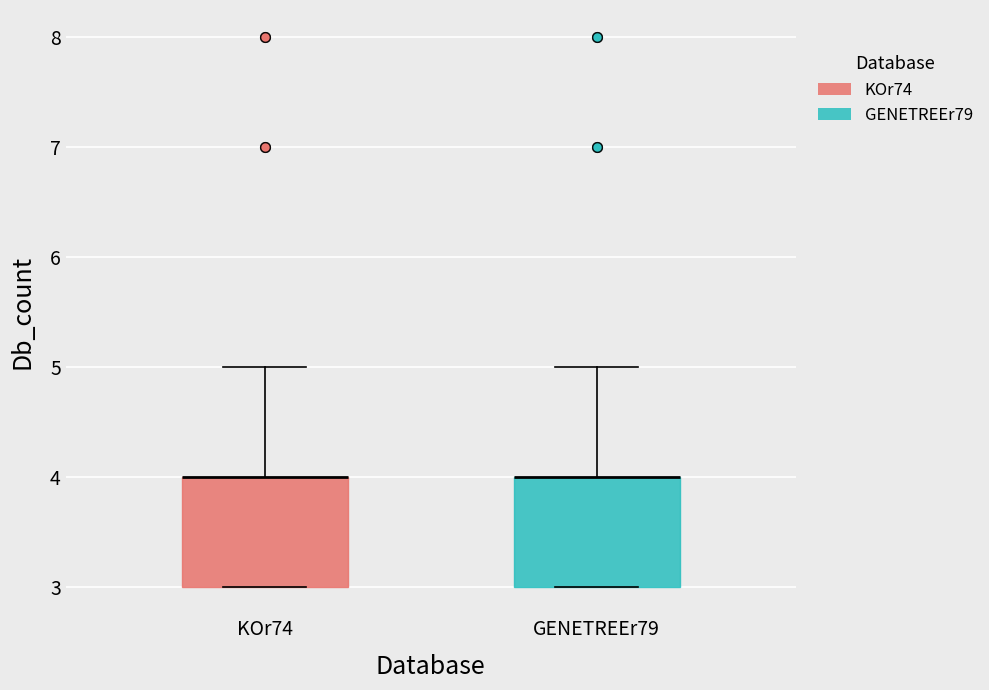

Where is the lower edge of the box for KOr74 on the y-axis? The values are not printed on the chart, so give them approximately, as read against the axis.

3